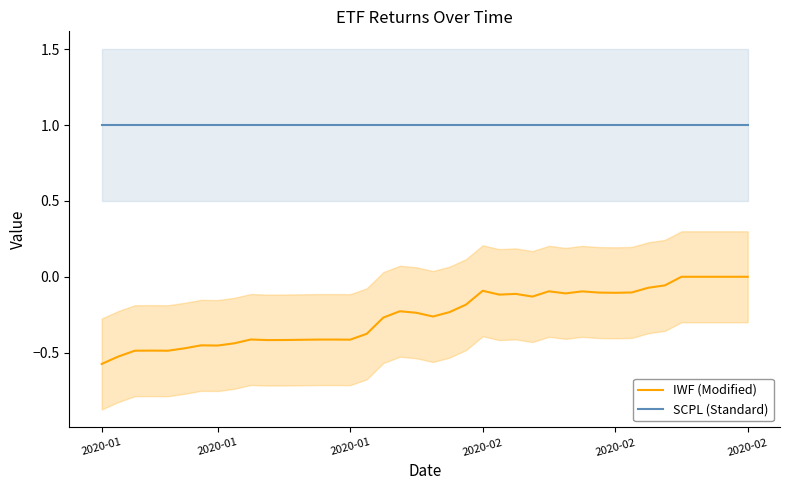

Does the chart have visible grid lines?

No